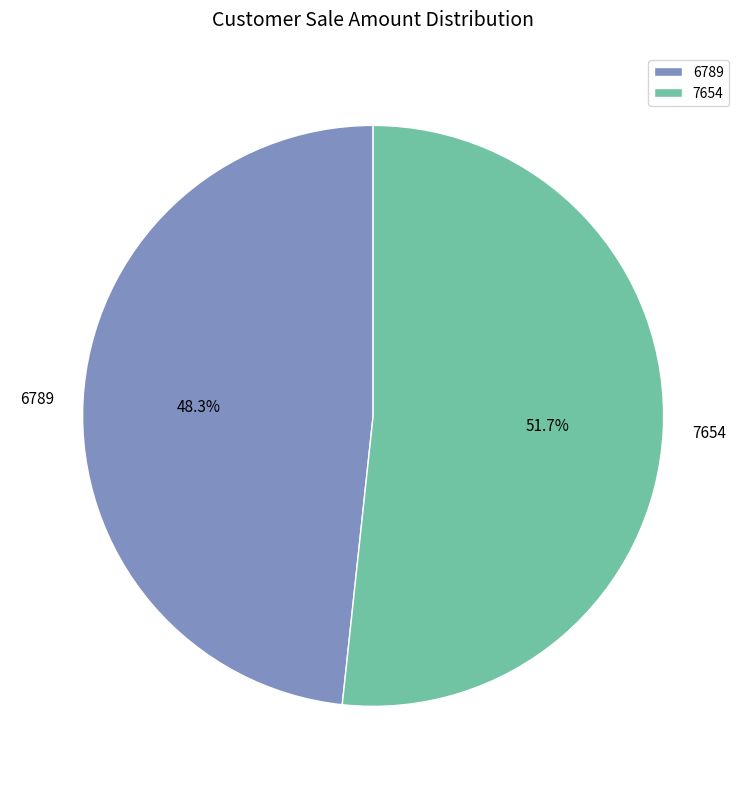

How many slices are in this pie chart?

2